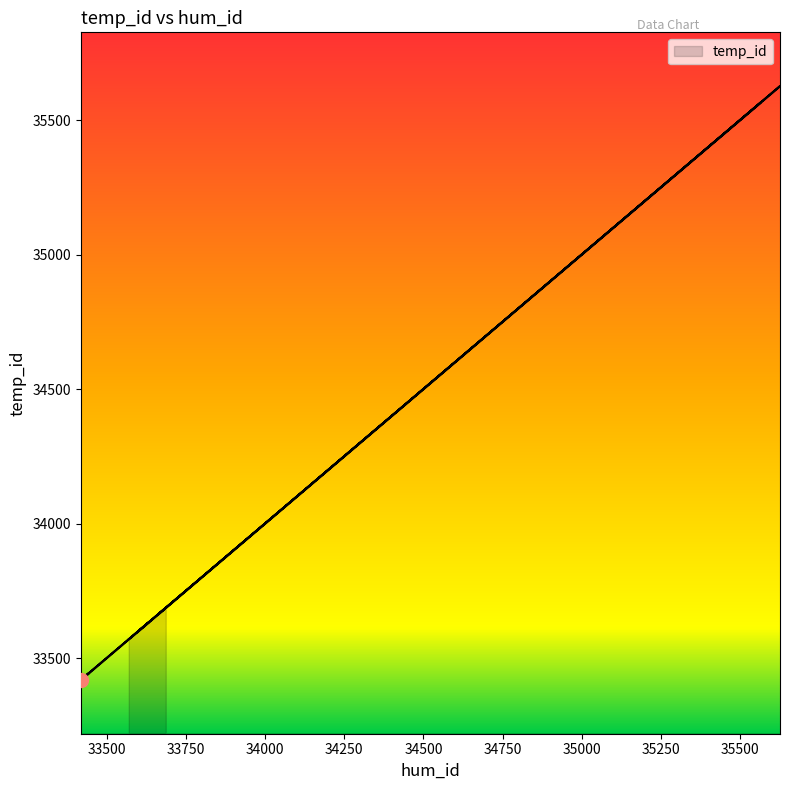

How many categories are shown in the chart?

15